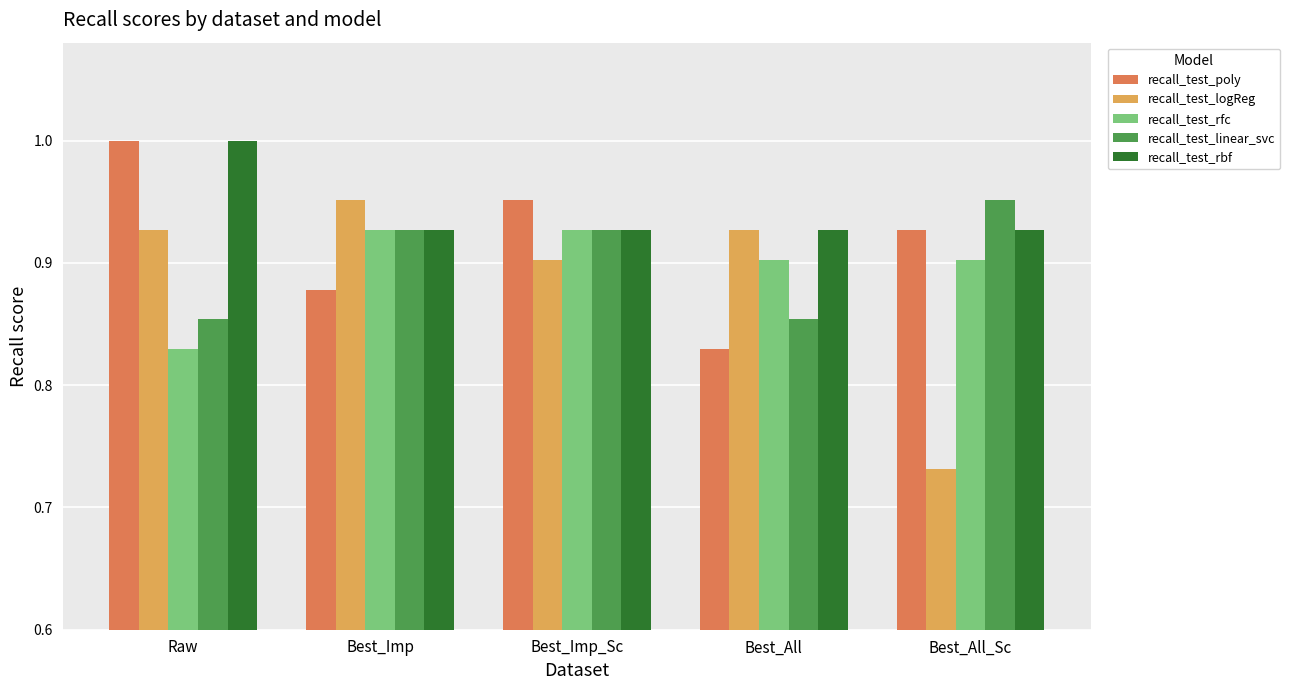

At which label is recall_test_logReg closest to 0?

Best_All_Sc